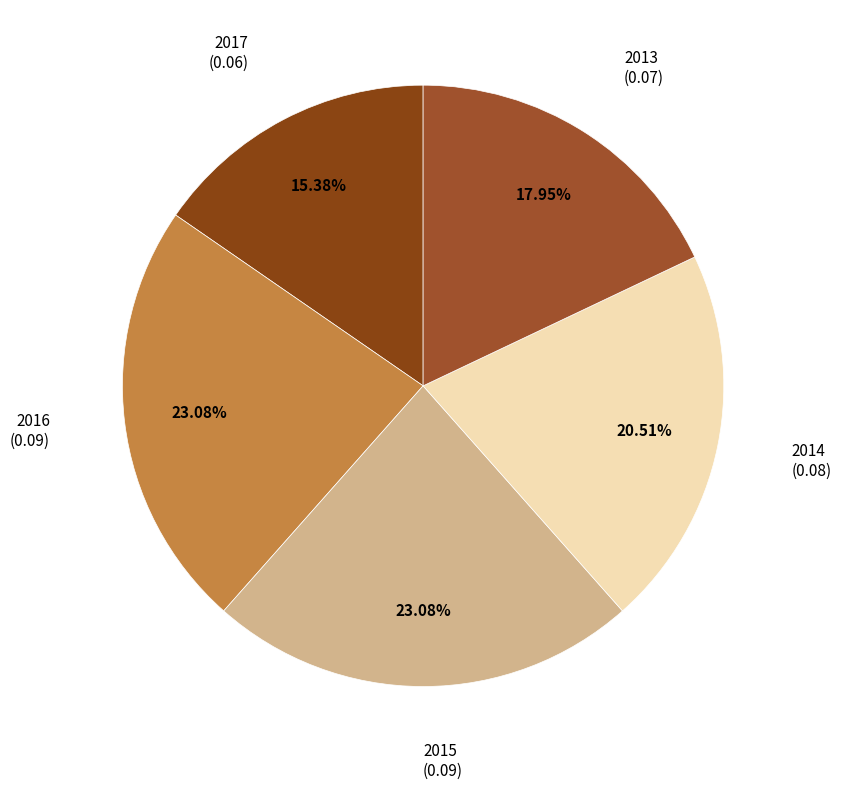

To the nearest percent, what is the average slice percentage?

20%